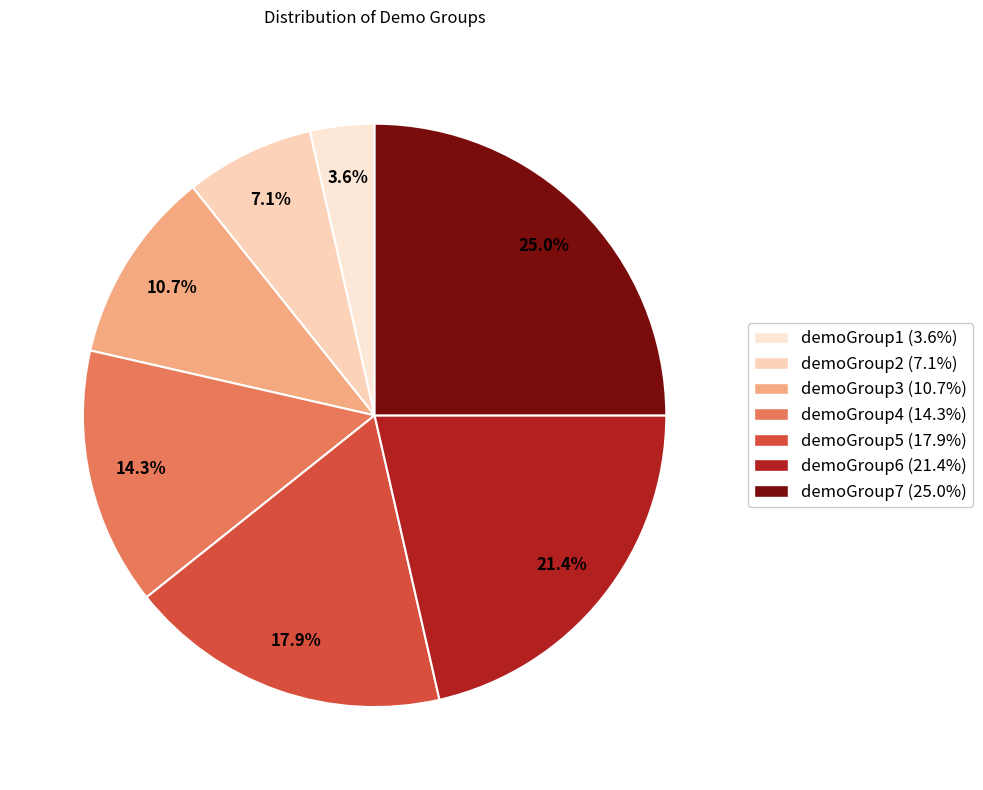

The demoGroup6 slice represents 30% of the pie. True or false?

False